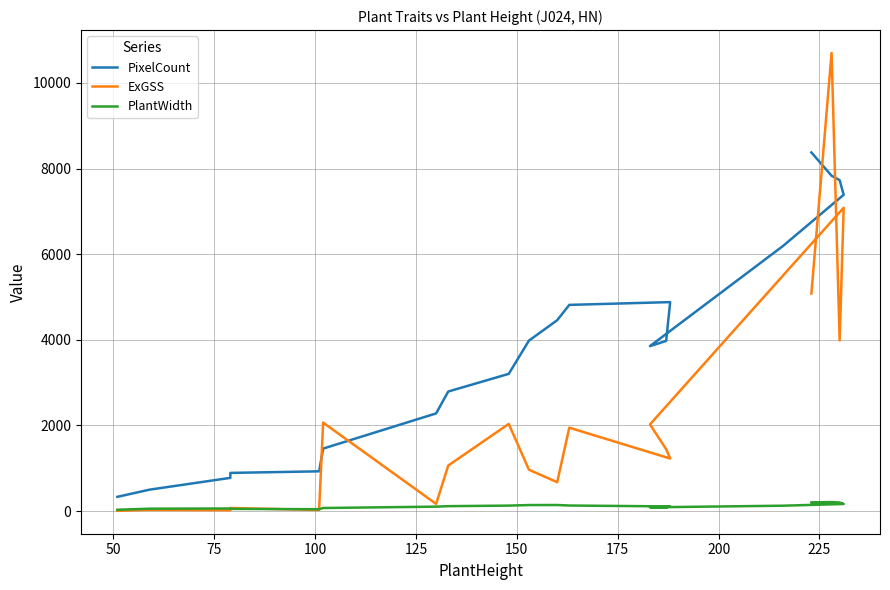

The ExGSS series shows 2065.8 at 150. True or false?

True